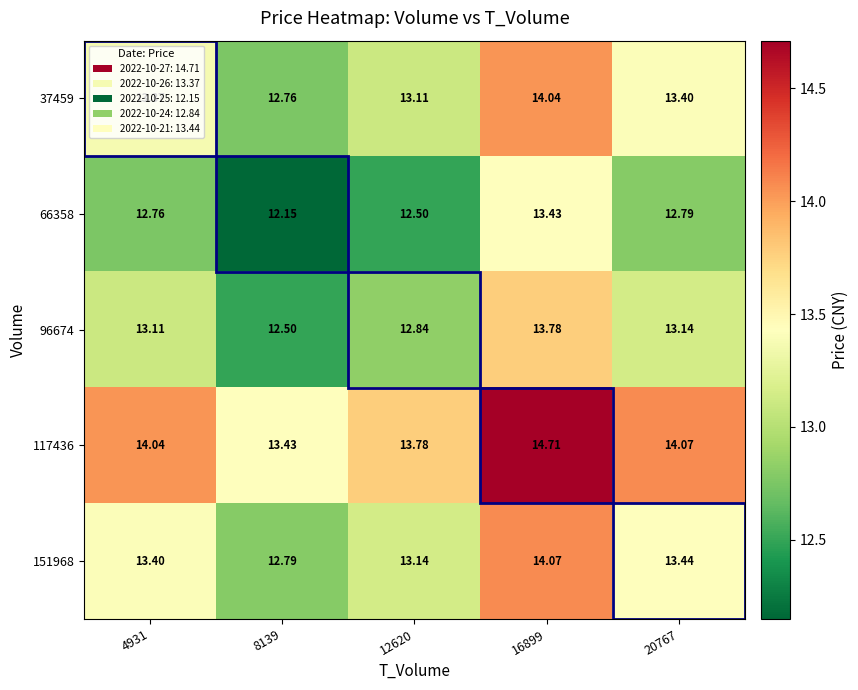

Rank the series at 16899 from lowest to highest value.

66358, 96674, 37459, 151968, 117436